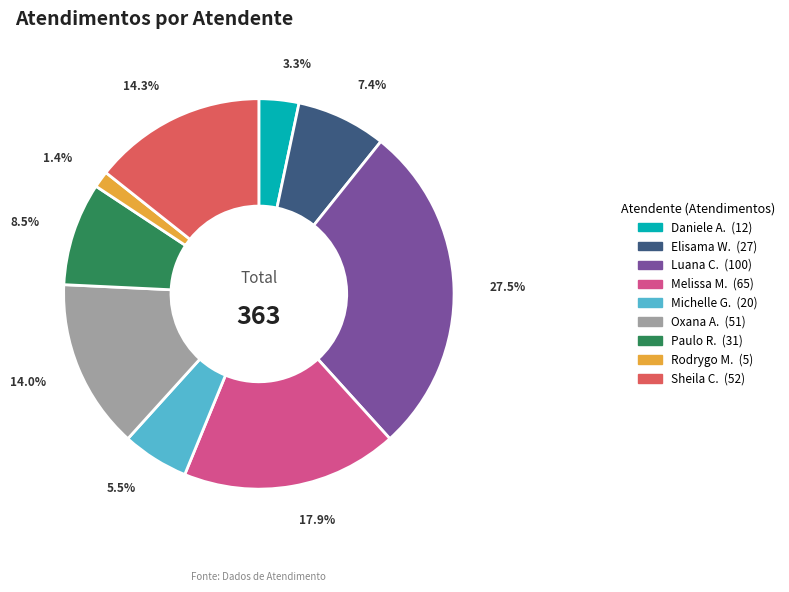

Does any single category account for the majority?

No